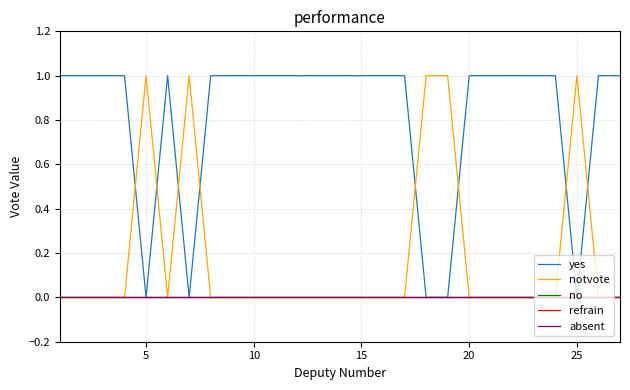

Rank the series by their maximum value, from highest to lowest.

yes, notvote, no, refrain, absent